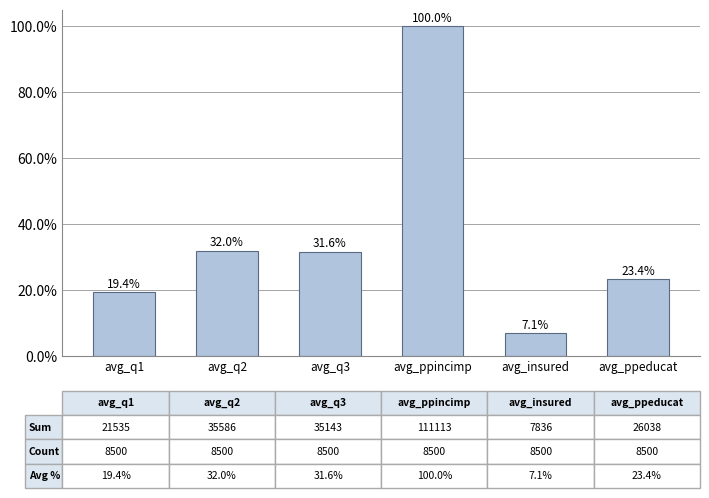

At which category does the chart reach its peak across all series?

avg_ppincimp